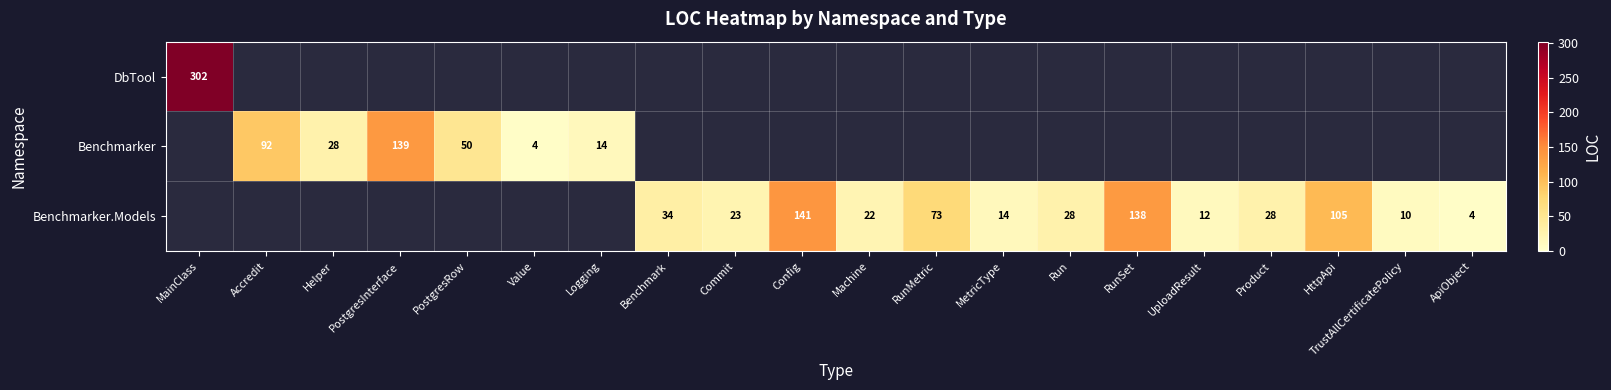

Is it true that Benchmarker.Models equals 28.0 at Run?

True